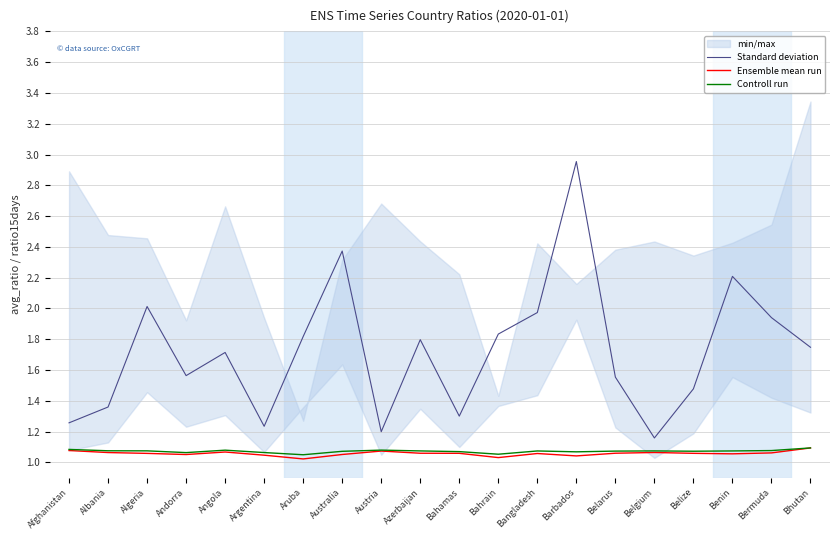

What is the total value across all series at Bahrain?

3.9